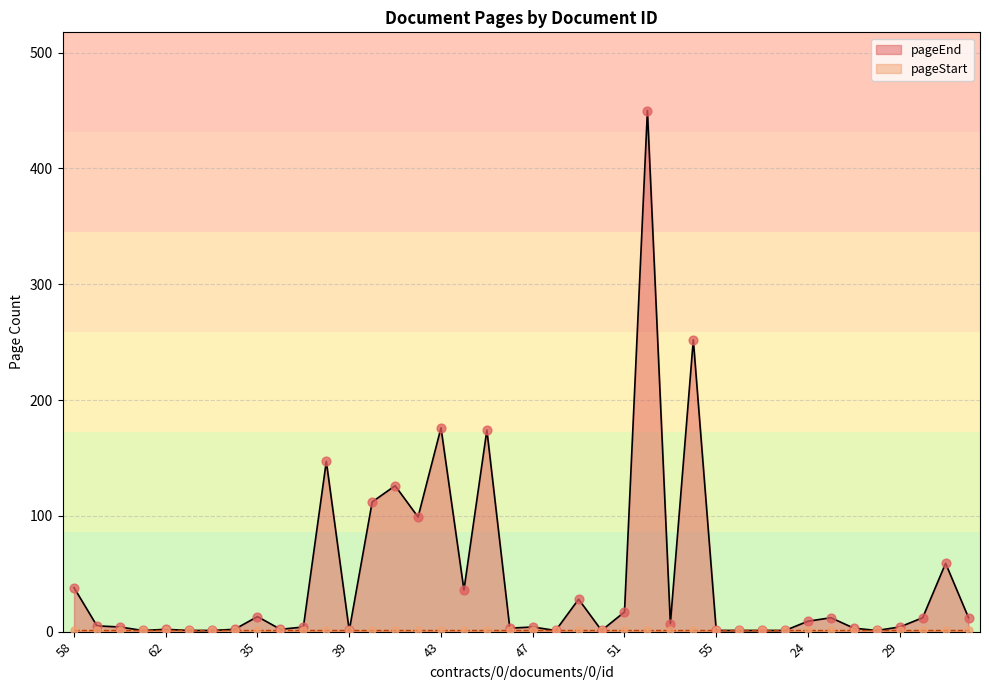

Between 37 and 26, which is larger?

26